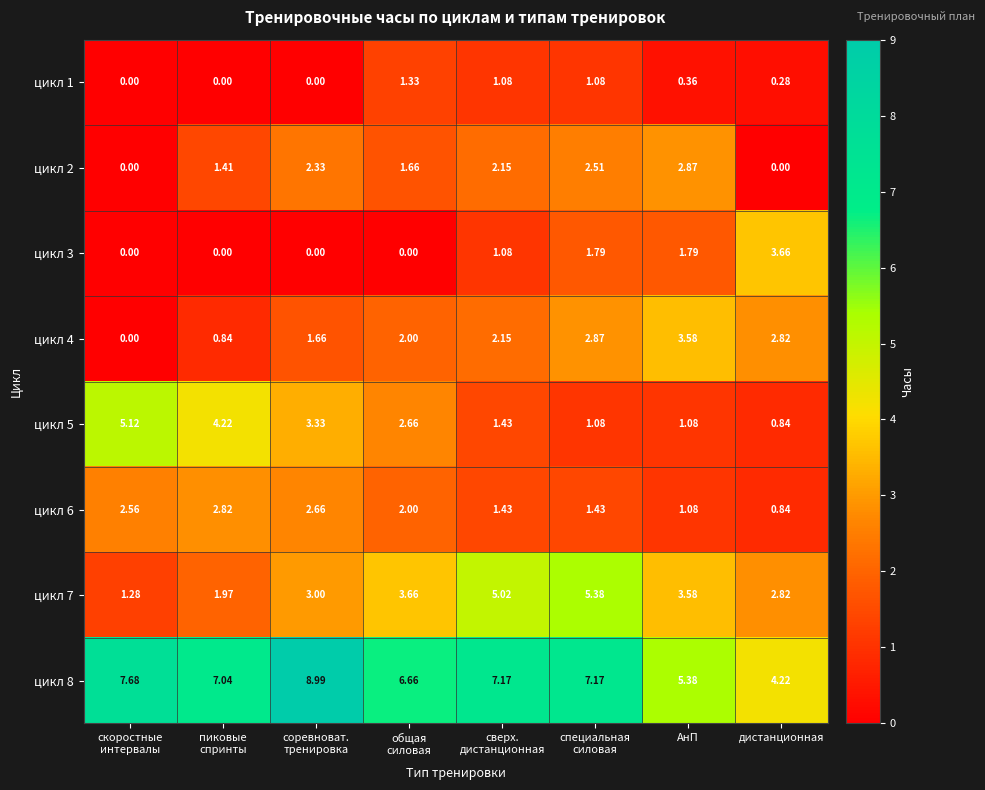

At which label does цикл 5 reach its minimum?

дистанционная